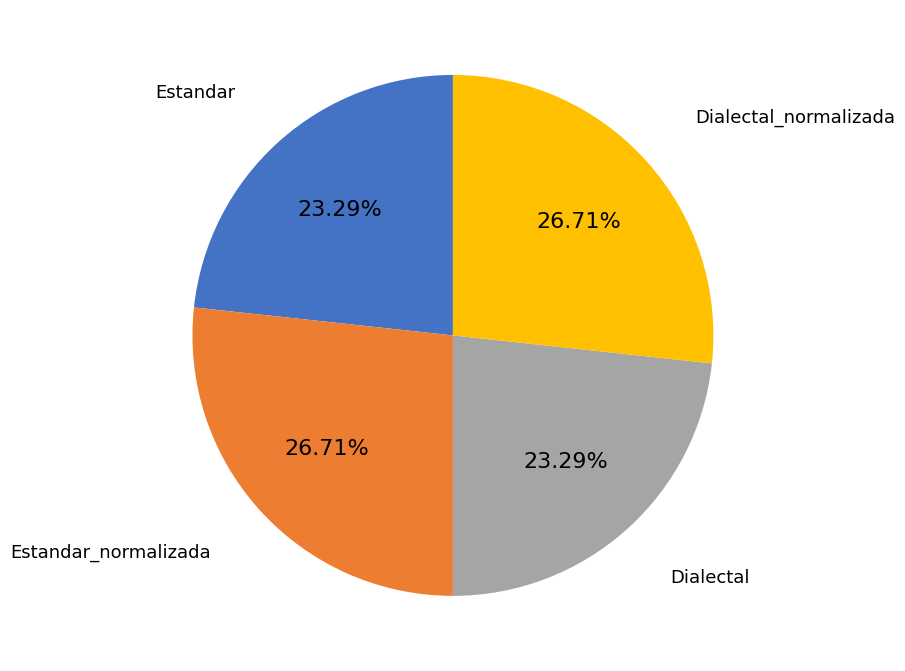

Is there any slice that represents more than half of the pie?

No